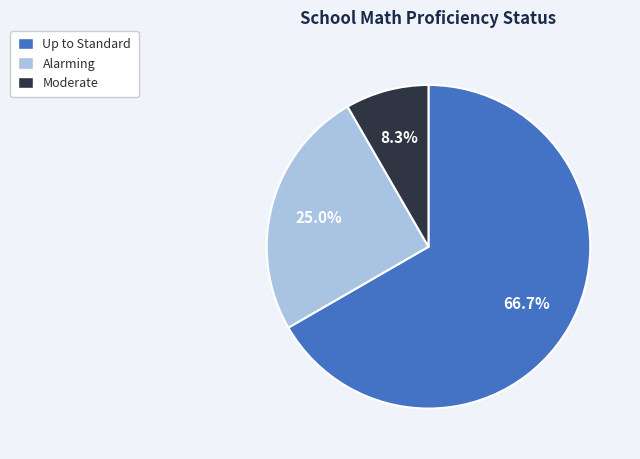

How many segments does this pie chart have?

3